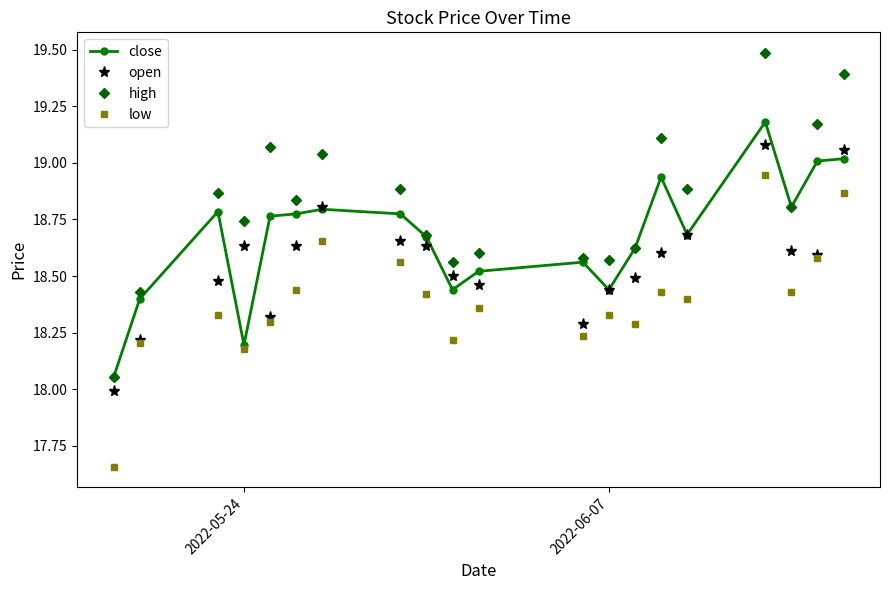

Which series has the largest range (max minus min)?

high